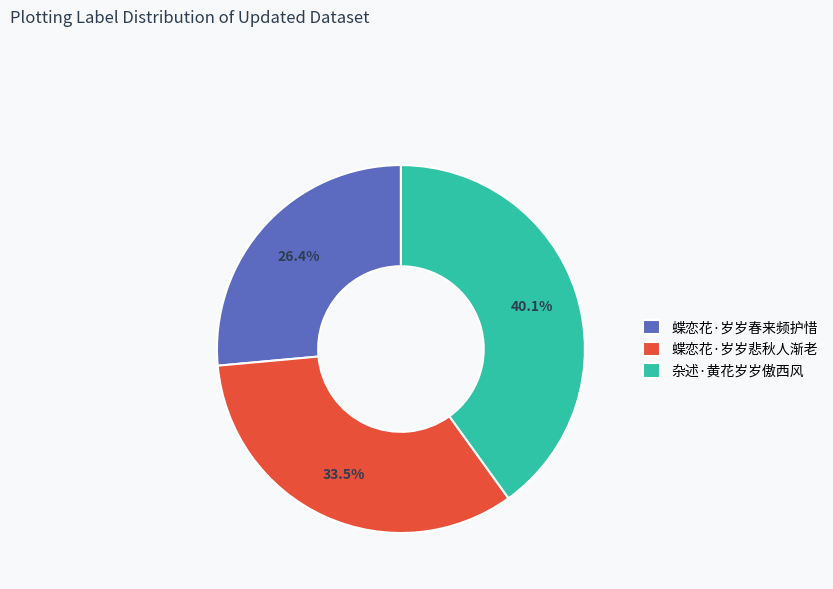

Is there a majority slice in this chart?

No